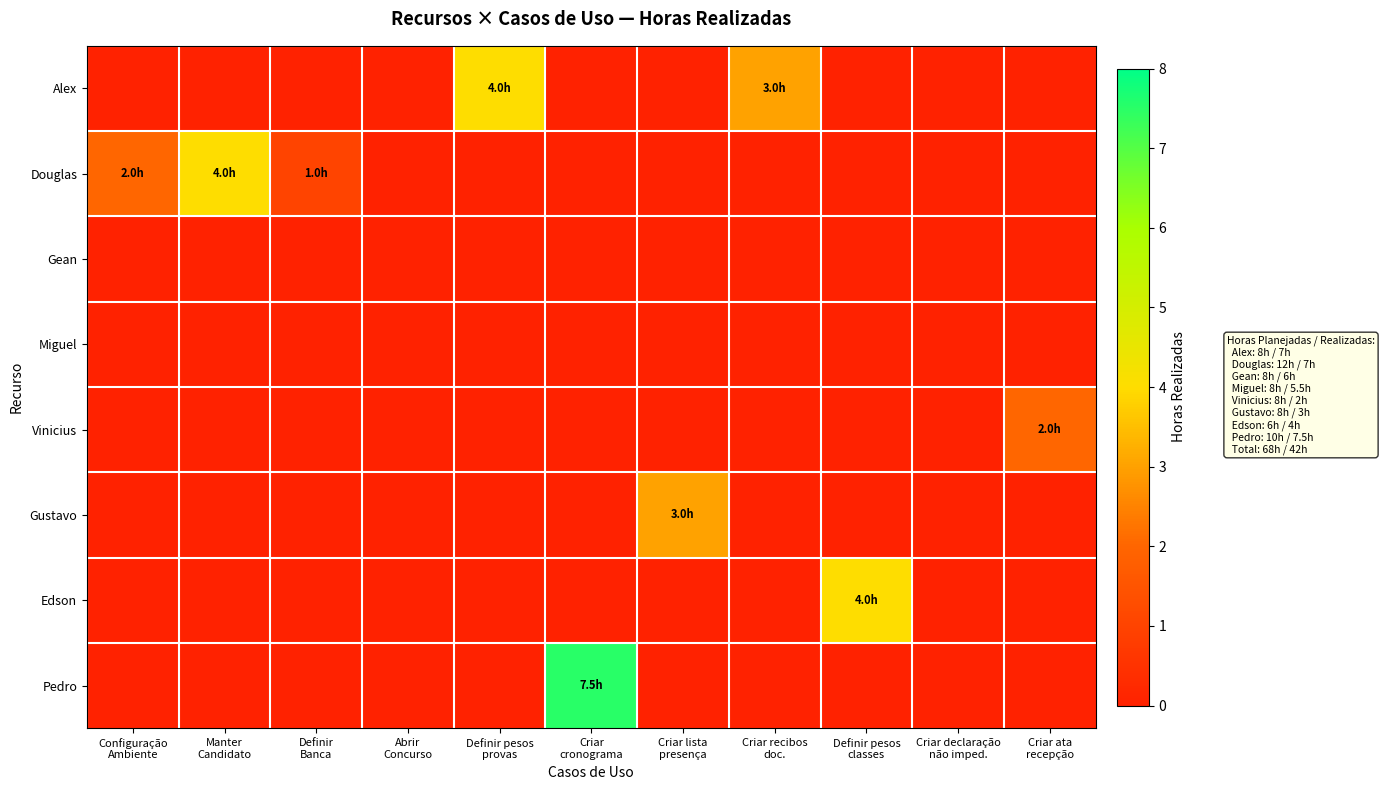

What is the greatest value displayed?

7.5